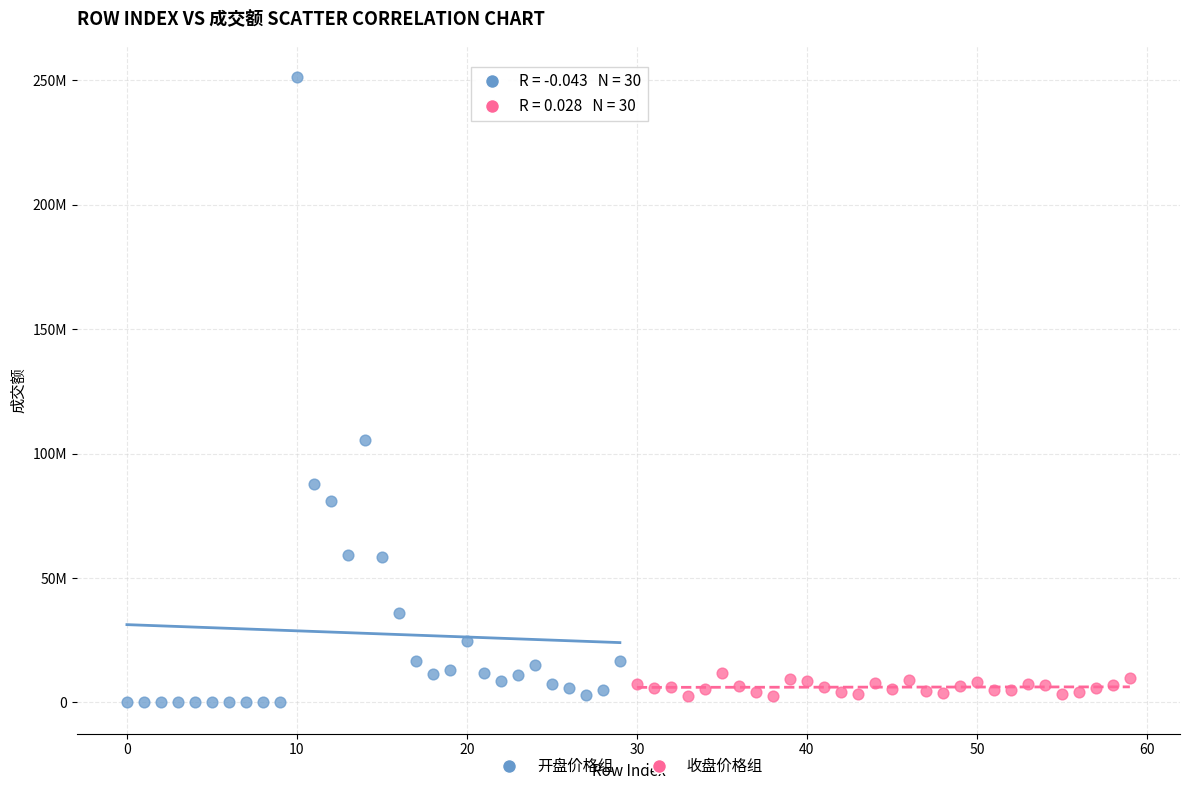

What are all the series names shown in the legend?

开盘价格组, 收盘价格组